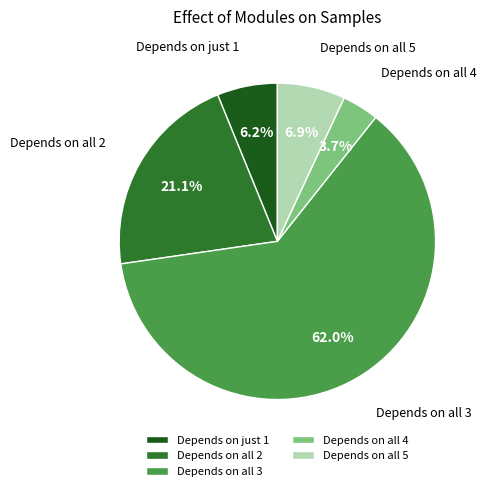

Rank the categories by value from lowest to highest.

Depends on all 4, Depends on just 1, Depends on all 5, Depends on all 2, Depends on all 3